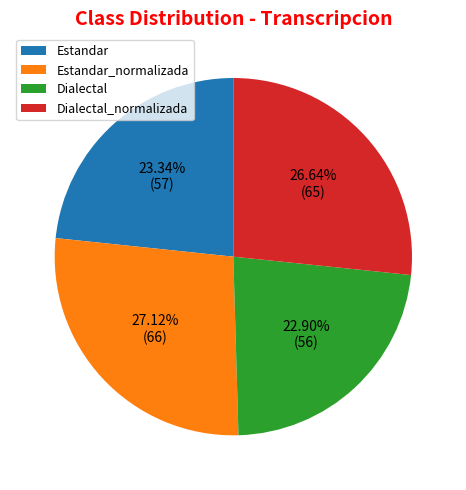

What portion of the pie excludes Dialectal?

77.1%